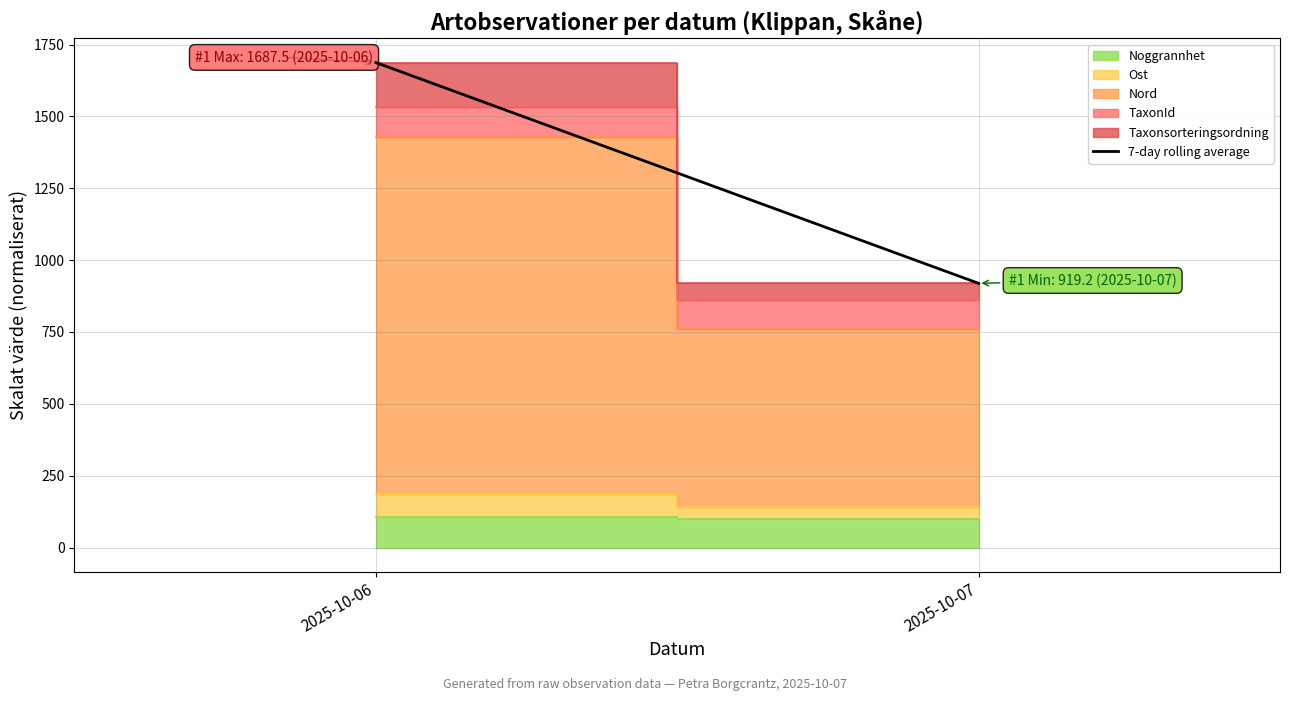

What is the difference between the values at 2025-10-07 and 2025-10-06?

768.2